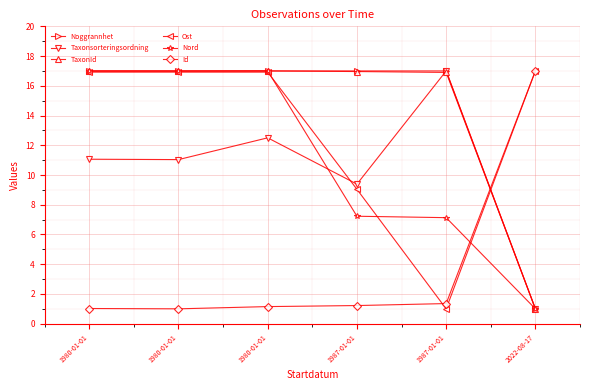

Reading left to right, transcribe all the data shown in this chart.

Noggrannhet: 1980-01-01=17.0	1980-01-01=17.0	1980-01-01=17.0	1987-01-01=17.0	1987-01-01=17.0	2022-08-17=1.0
Taxonsorteringsordning: 1980-01-01=11.1	1980-01-01=11.0	1980-01-01=12.5	1987-01-01=9.4	1987-01-01=17.0	2022-08-17=1.0
TaxonId: 1980-01-01=17.0	1980-01-01=17.0	1980-01-01=17.0	1987-01-01=17.0	1987-01-01=16.9	2022-08-17=1.0
Ost: 1980-01-01=16.9	1980-01-01=16.9	1980-01-01=16.9	1987-01-01=9.0	1987-01-01=1.0	2022-08-17=17.0
Nord: 1980-01-01=17.0	1980-01-01=17.0	1980-01-01=17.0	1987-01-01=7.2	1987-01-01=7.1	2022-08-17=1.0
Id: 1980-01-01=1.0	1980-01-01=1.0	1980-01-01=1.2	1987-01-01=1.2	1987-01-01=1.4	2022-08-17=17.0